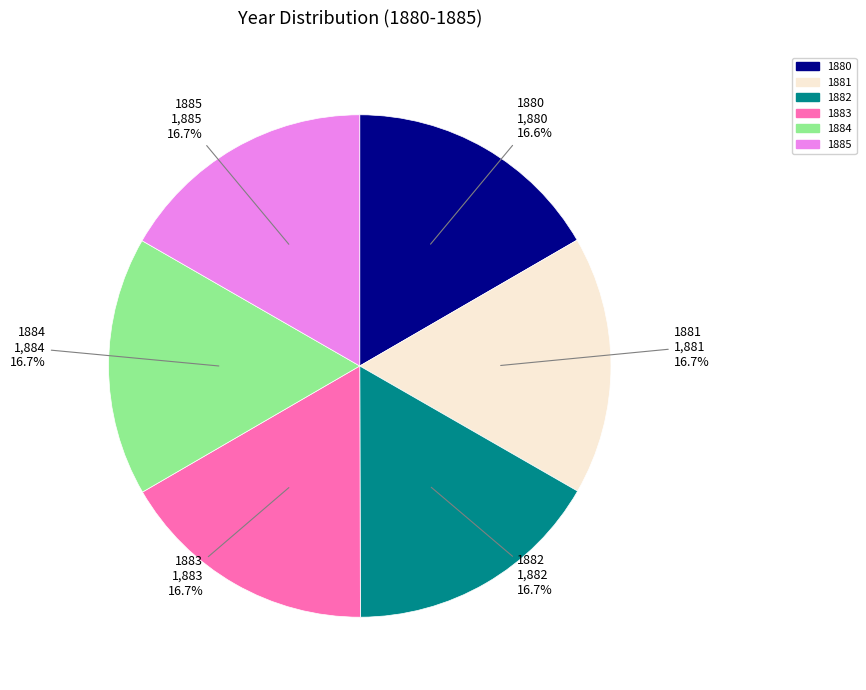

Does any single category account for the majority?

No